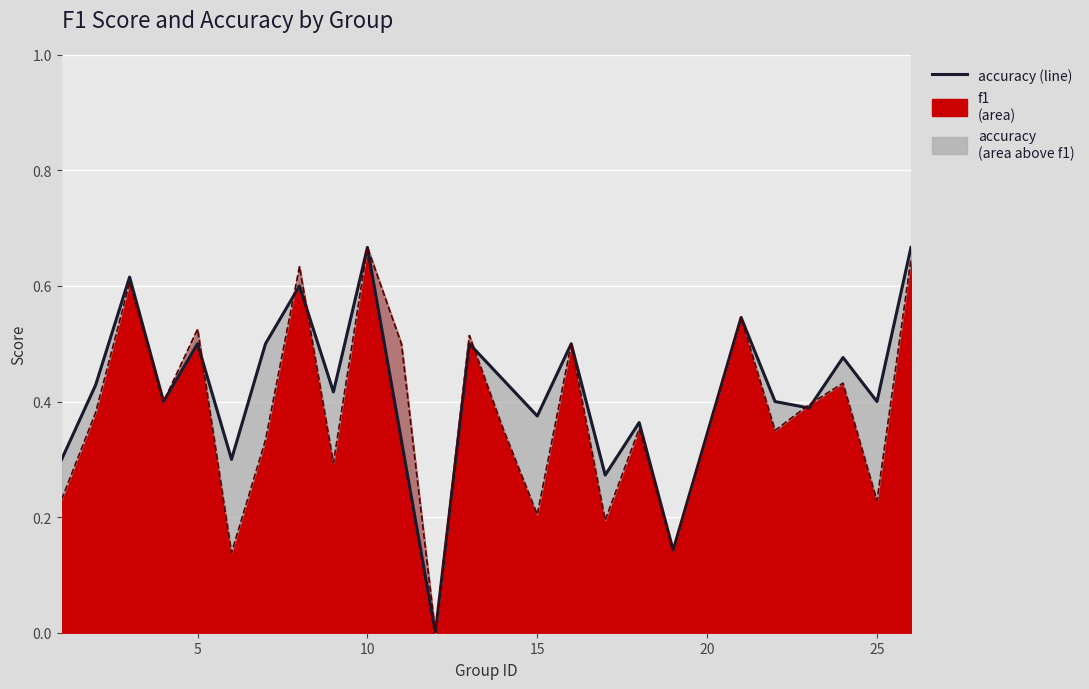

What is the sum of all f1 (line) values?

9.6